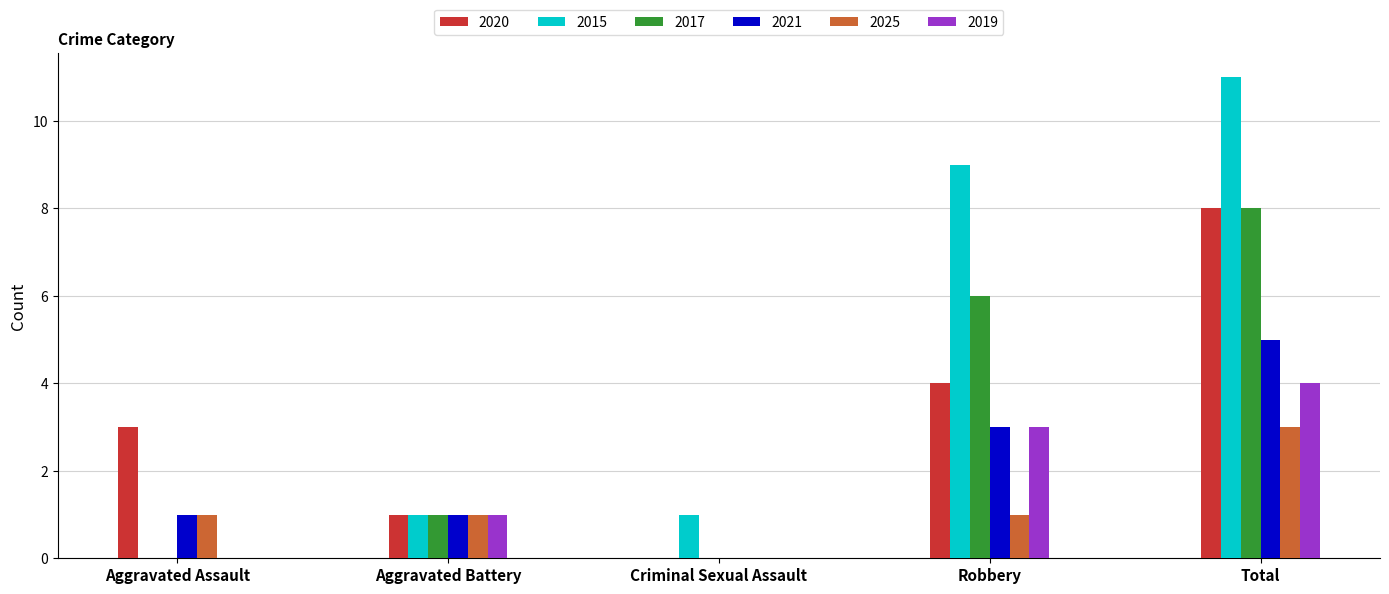

Count the number of categories in the chart.

5